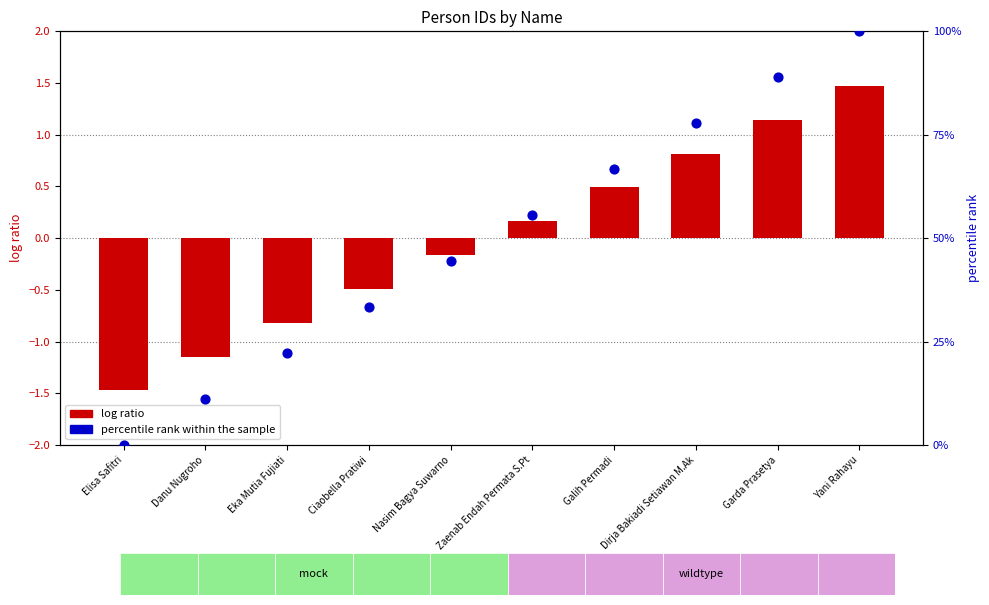

Which series contains the highest Y value?

percentile rank within the sample